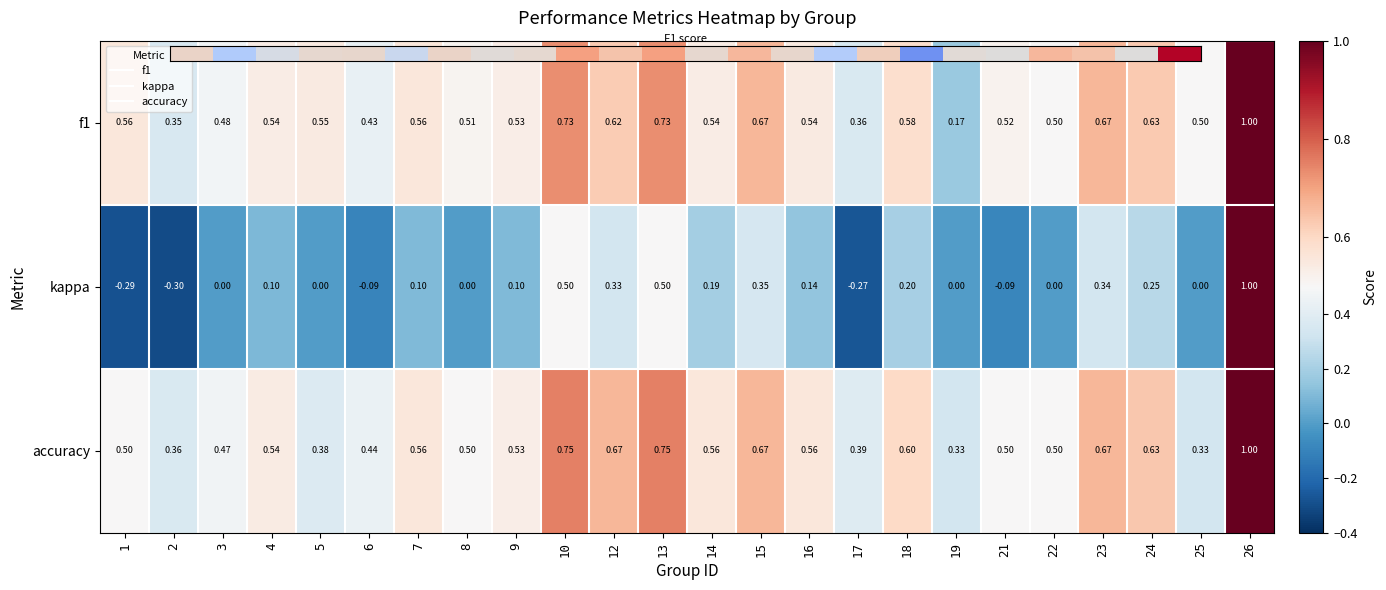

Is the value of f1 at 2 greater than the value of kappa at 26?

No